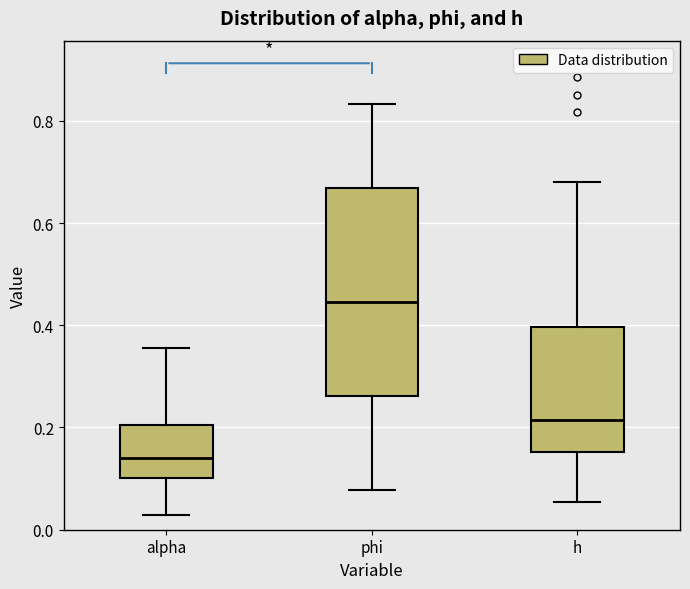

Where does the lower whisker of the box for alpha end on the y-axis? The values are not printed on the chart, so give them approximately, as read against the axis.

0.02